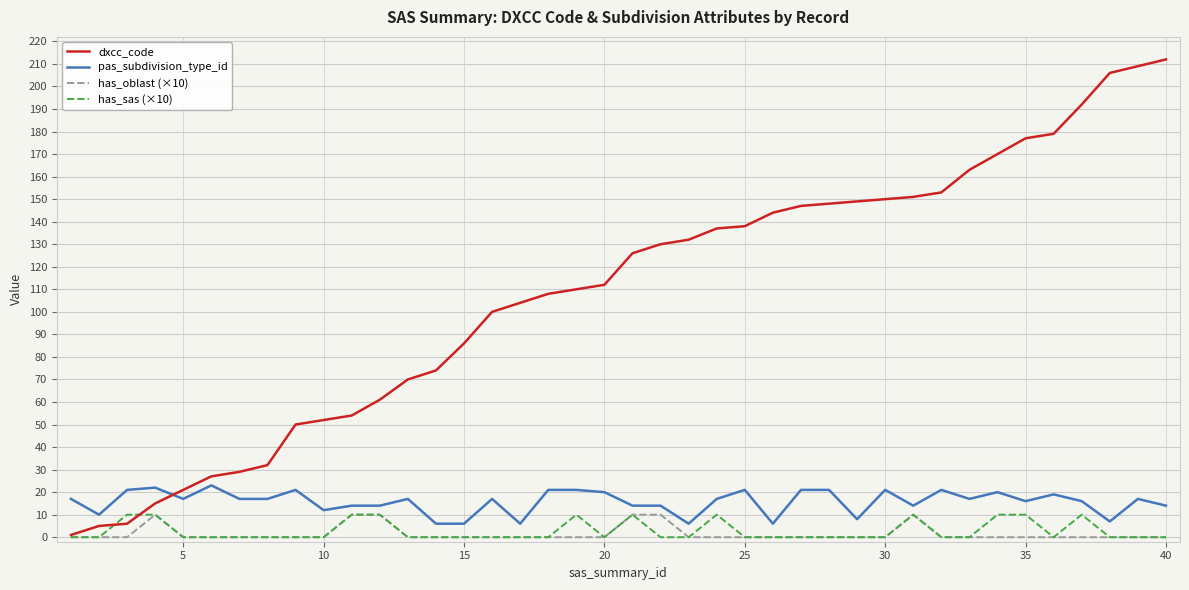

After their last crossing, which series has the higher values: pas_subdivision_type_id or dxcc_code?

dxcc_code